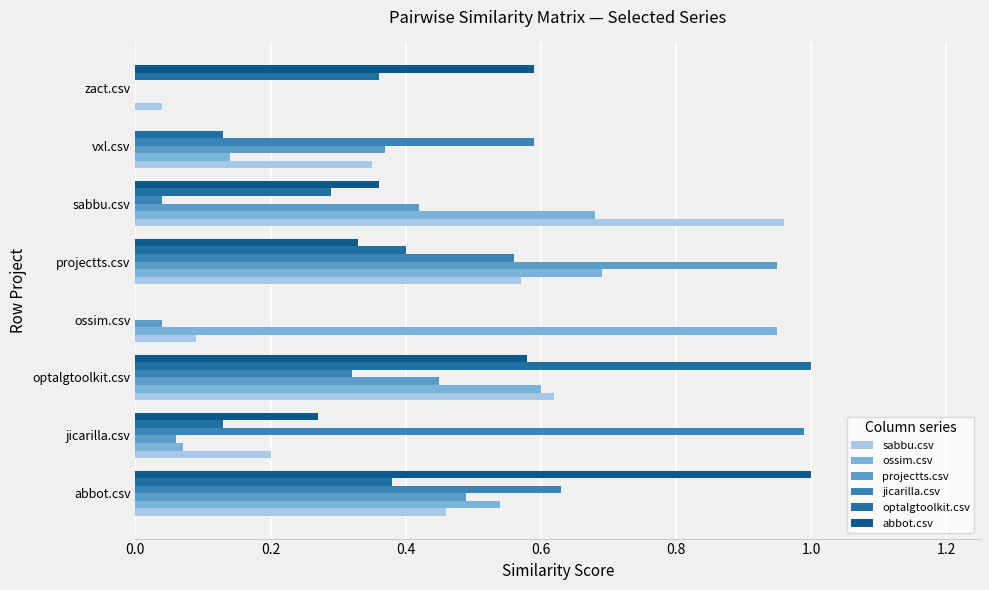

How many data points in ossim.csv are above 0?

7